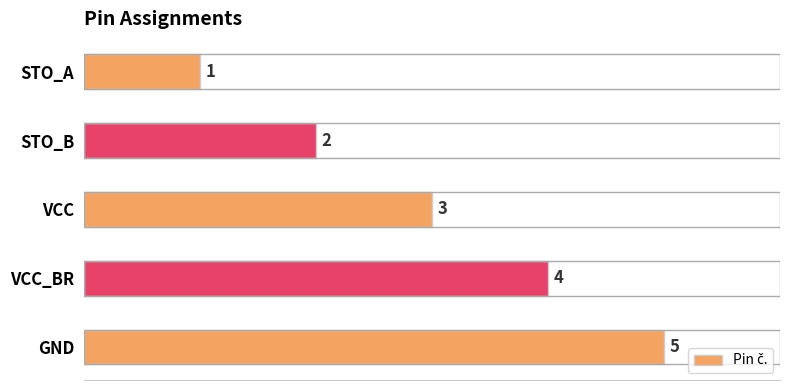

What is the difference between the maximum and minimum values?

4